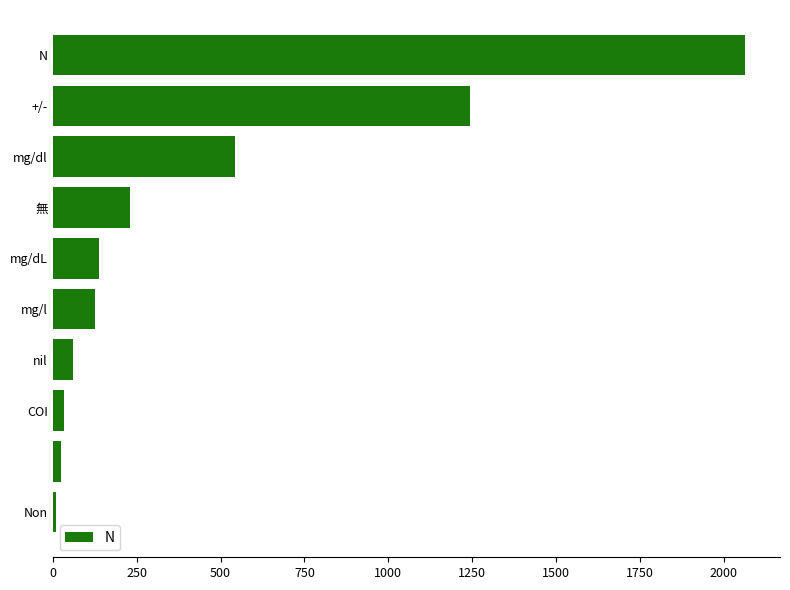

What is the greatest value displayed?

2064